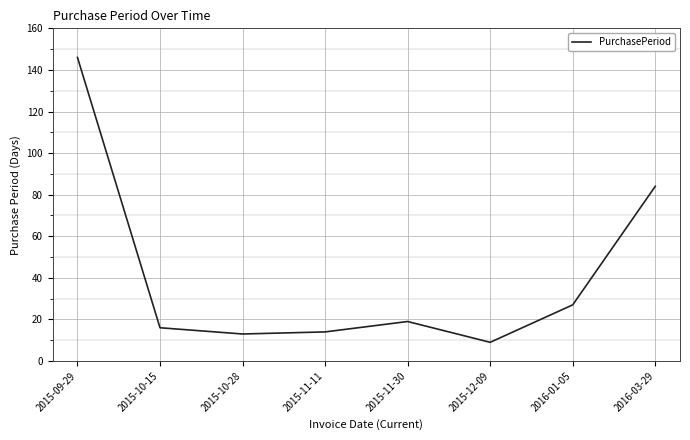

What is the minimum value shown in the chart?

9